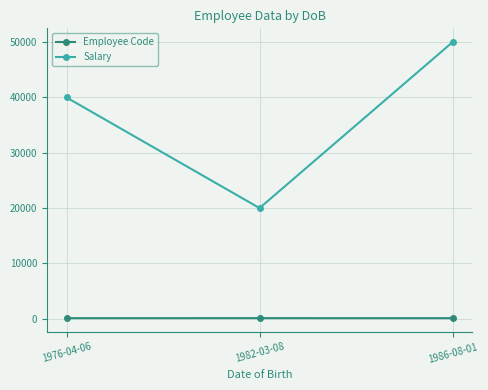

Which series has the largest total across all categories?

Salary